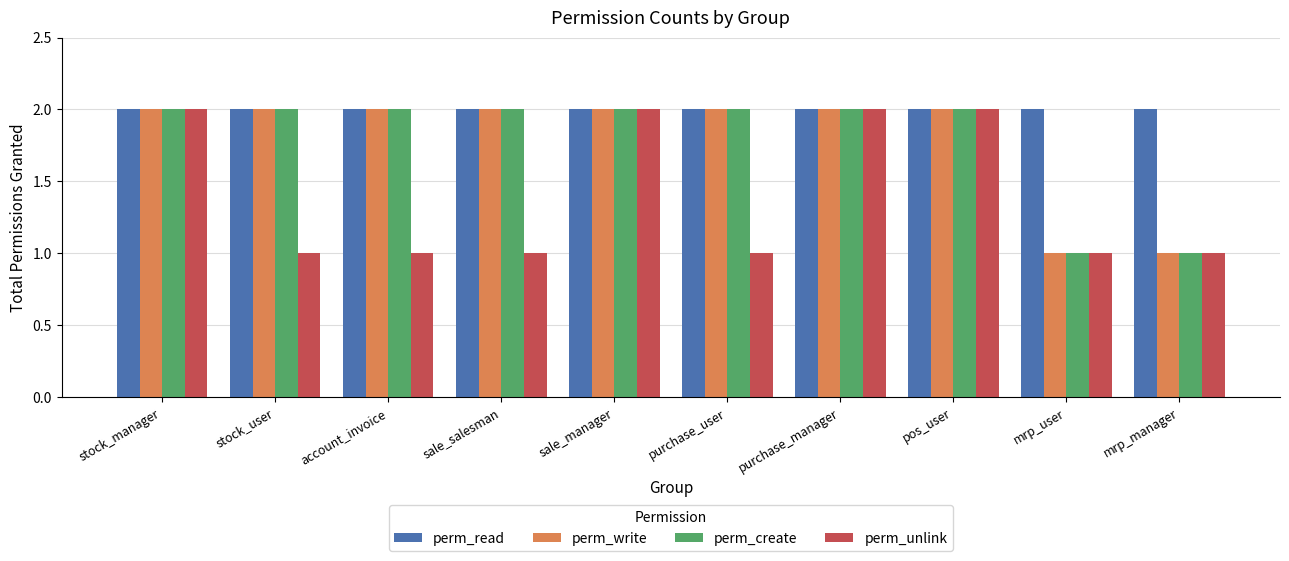

What is the sum of all perm_write values?

18